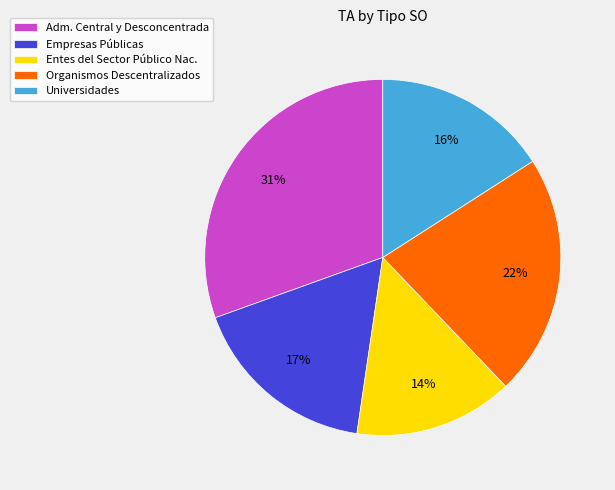

What percentage is the Empresas Públicas slice, to the nearest percent?

17%